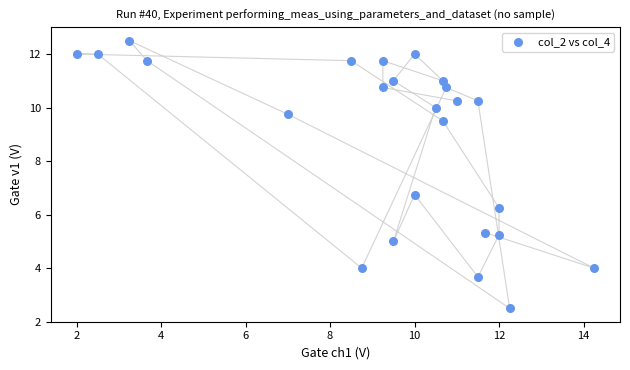

What is the range of Y values (max minus min)?

10.0